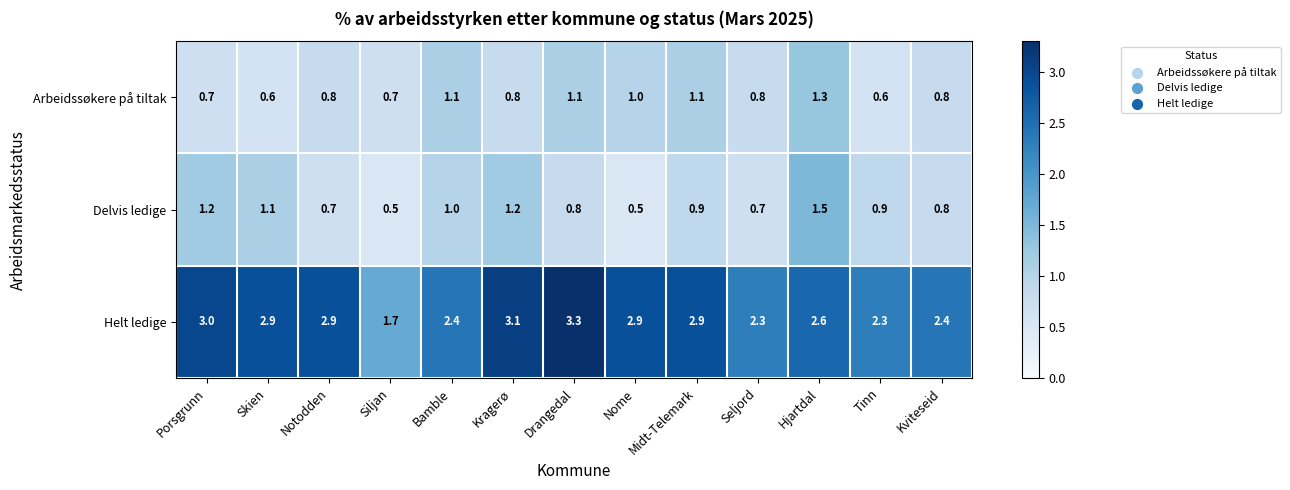

What is the approximate value of Delvis ledige at Porsgrunn?

1.2